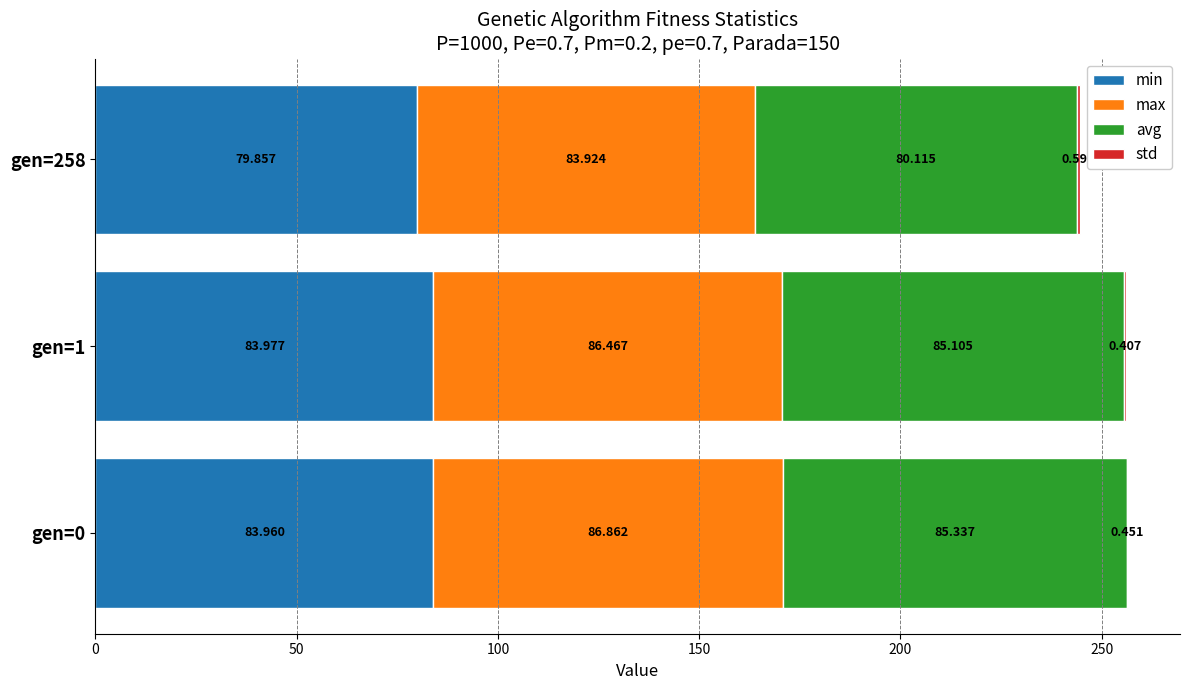

How many series are shown in this chart?

4